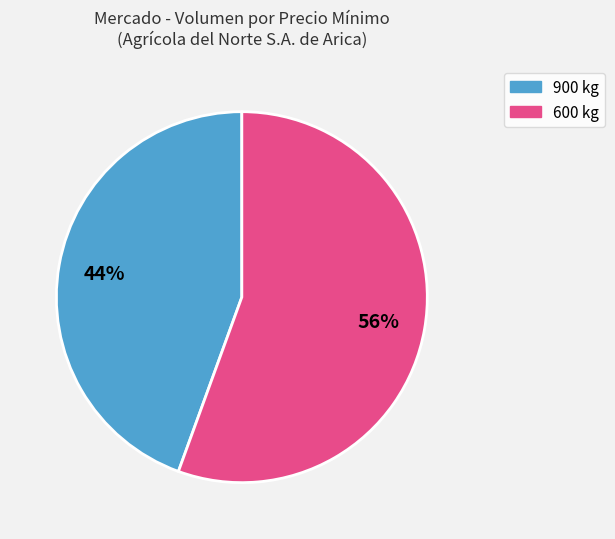

To the nearest percent, what portion does 900 kg represent?

44%